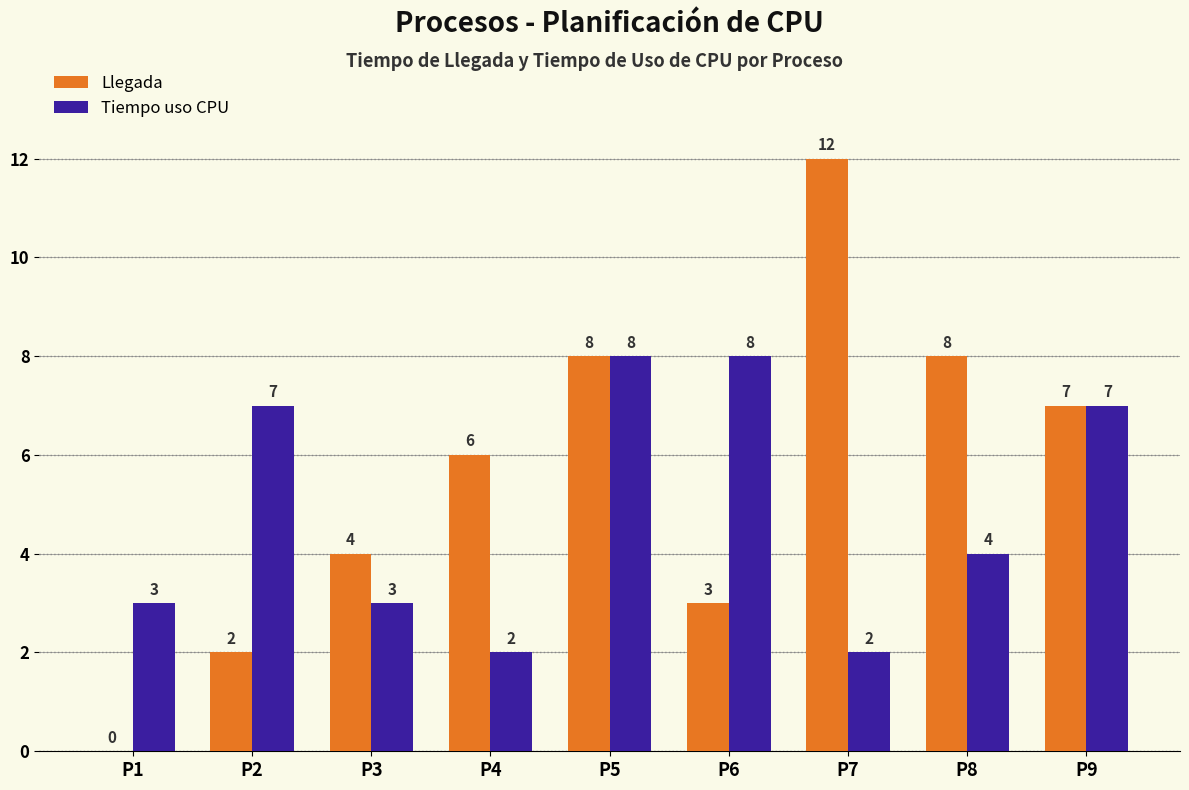

Are the bars horizontal?

No